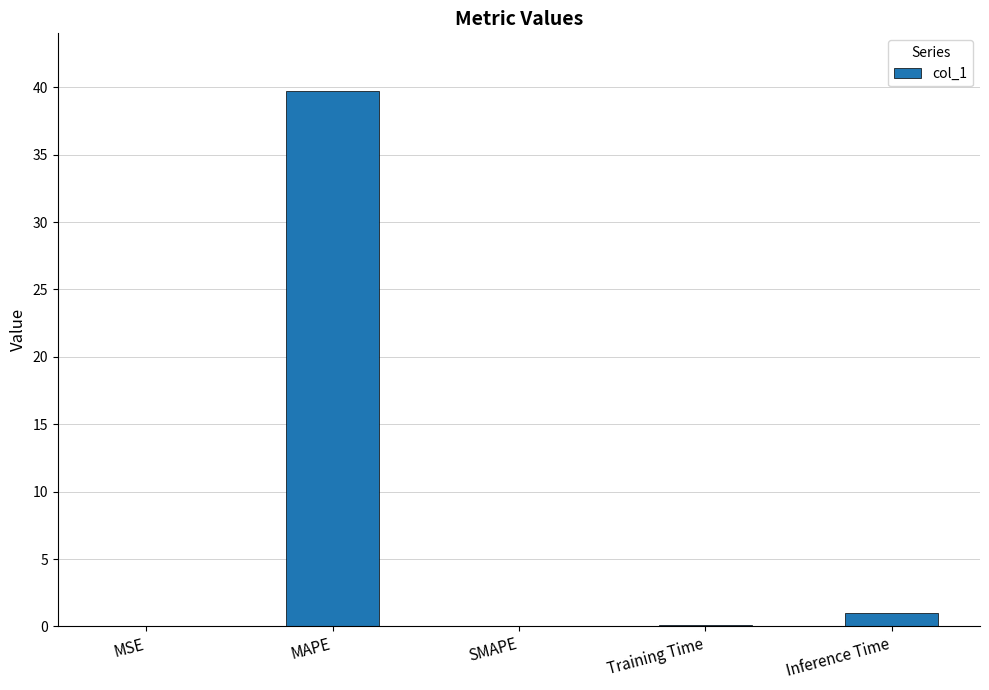

How many data points does each series have?

5